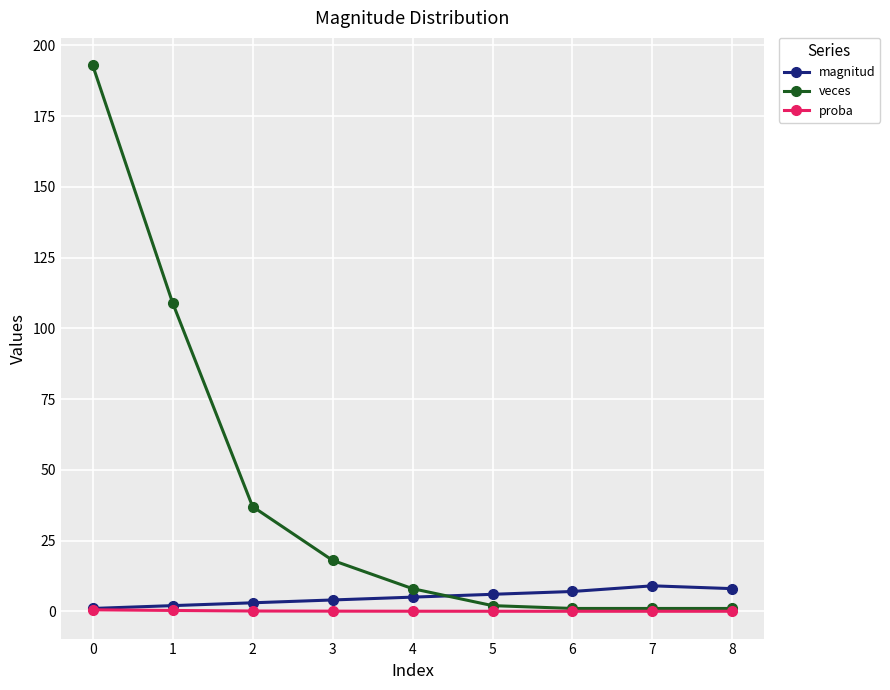

Is the value of veces at 7 greater than the value of magnitud at 6?

No